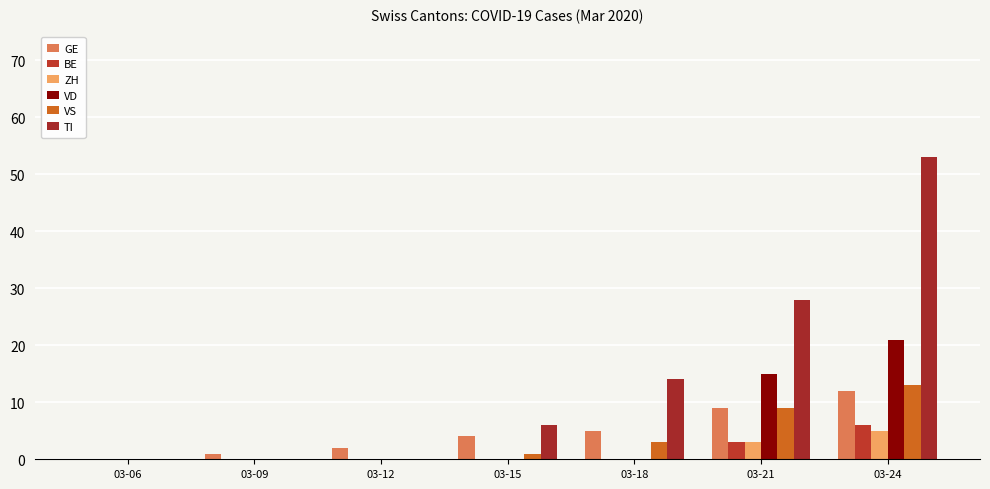

How many categories are shown in the chart?

7